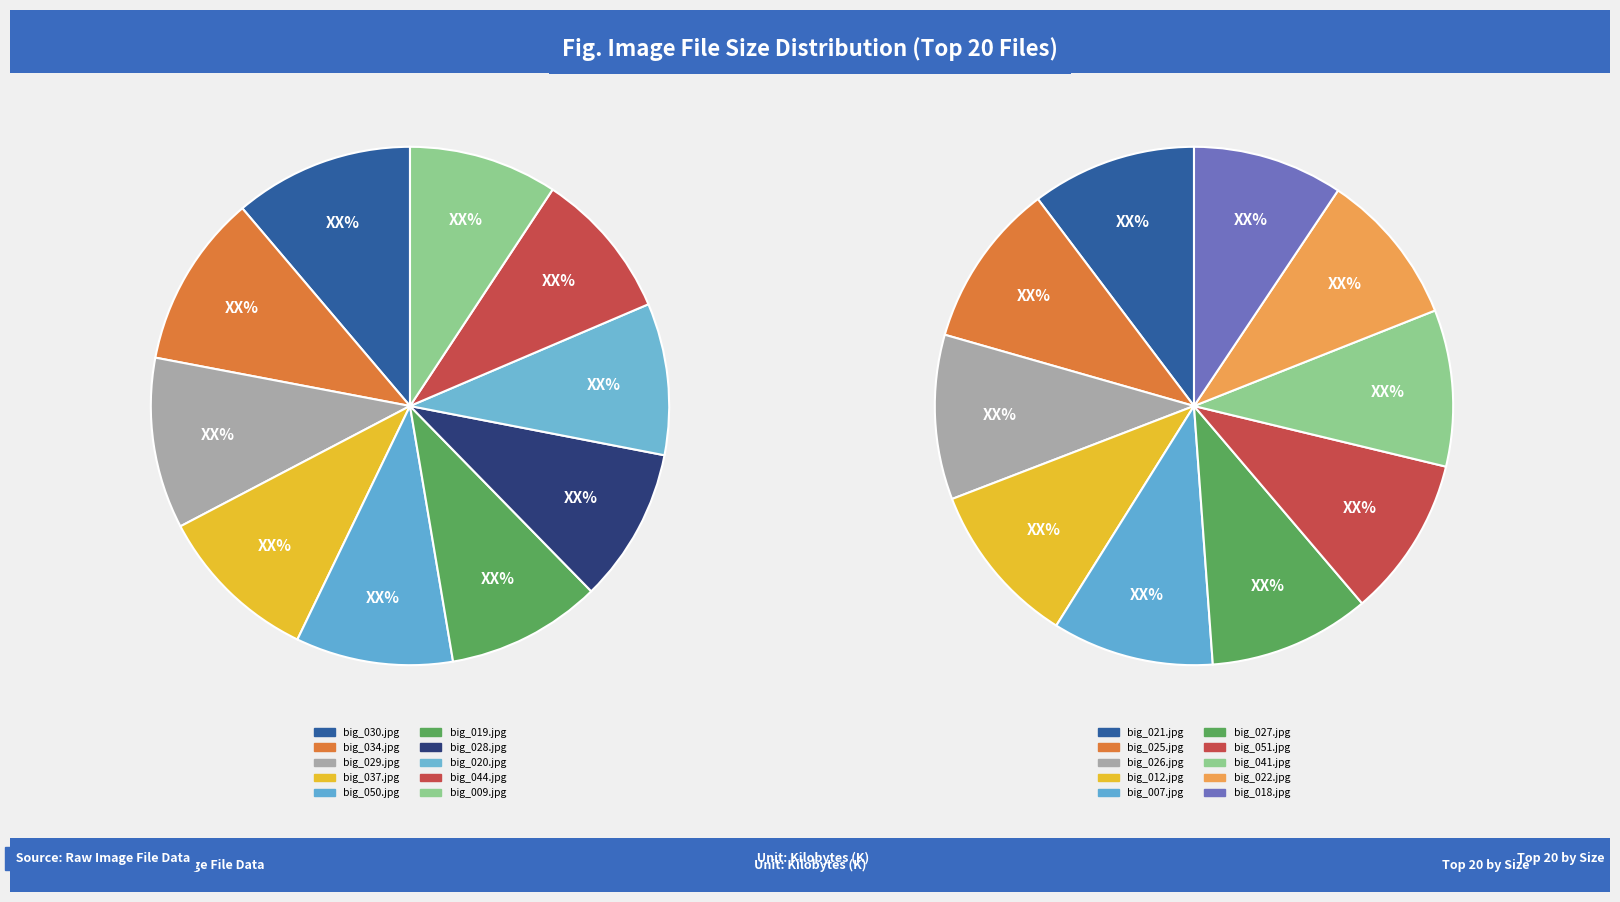

To the nearest percent, what is the combined percentage of big_041.jpg and big_029.jpg?

10%